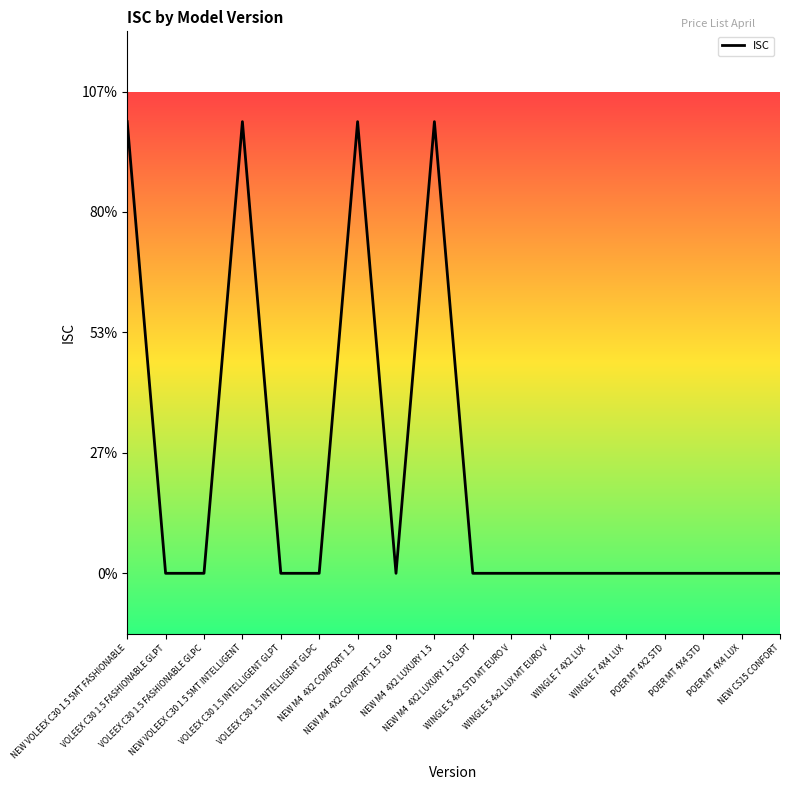

What is the difference between the maximum and second lowest values?

0.1